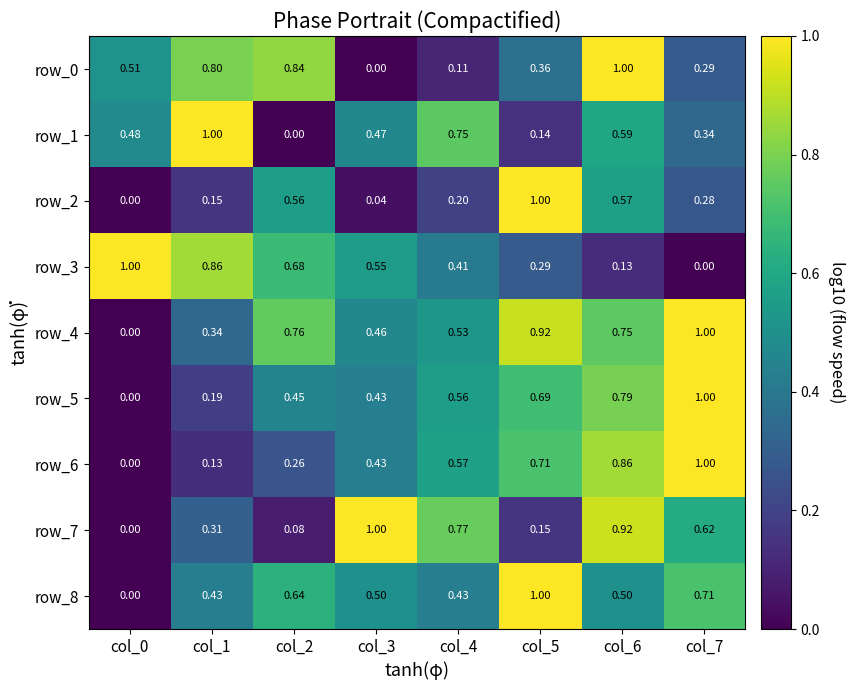

What is the difference between the second highest and minimum values in the row_5 series?

0.8